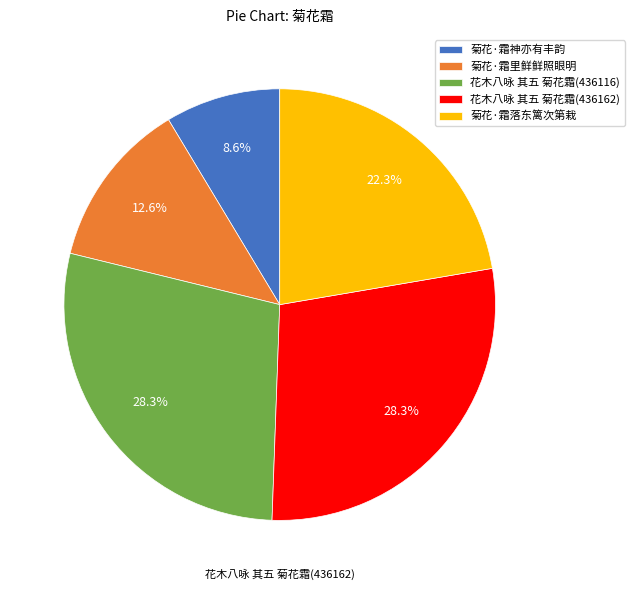

Is it true that 花木八咏 其五 菊花霜(436162) is 28% of the pie?

True